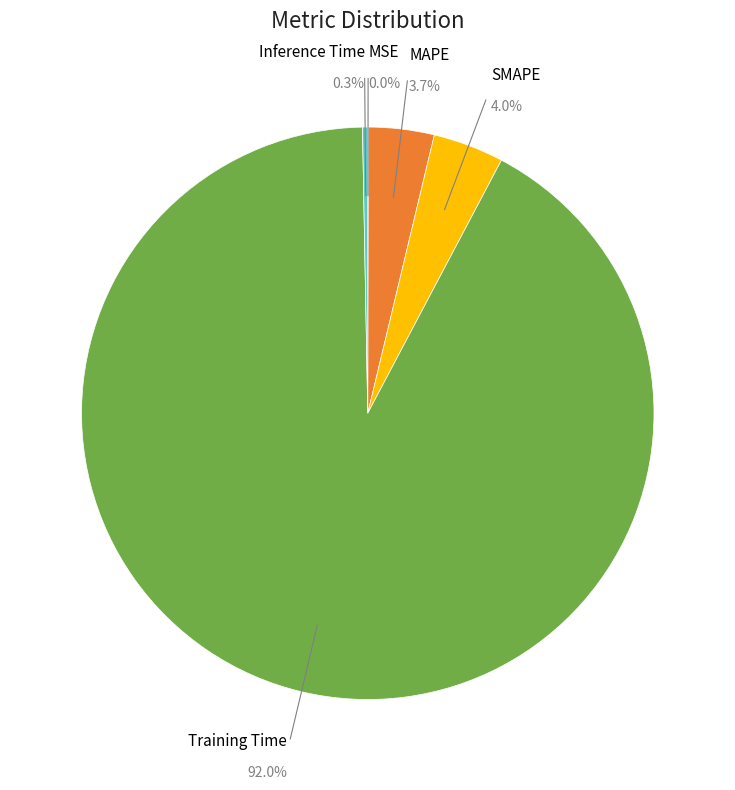

Is there any slice that represents more than half of the pie?

Yes